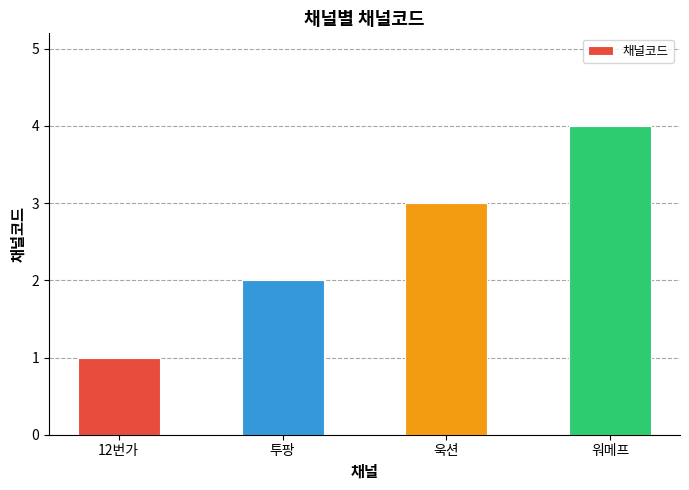

Rank the categories by value from lowest to highest.

12번가, 투팡, 욱션, 워메프